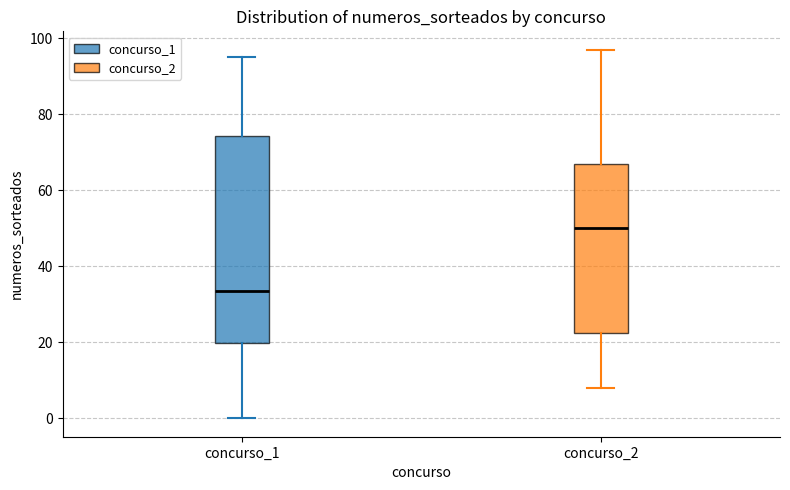

Reading left to right, transcribe this box plot: for each box, give where its median line is, the range the box spans, and where its two whiskers end, as read against the y-axis. The values are not printed on the chart, so give them approximately, as read against the axis.

concurso_1: median 34, box 20 to 74, whiskers 0 to 96
concurso_2: median 50, box 22 to 68, whiskers 8 to 98